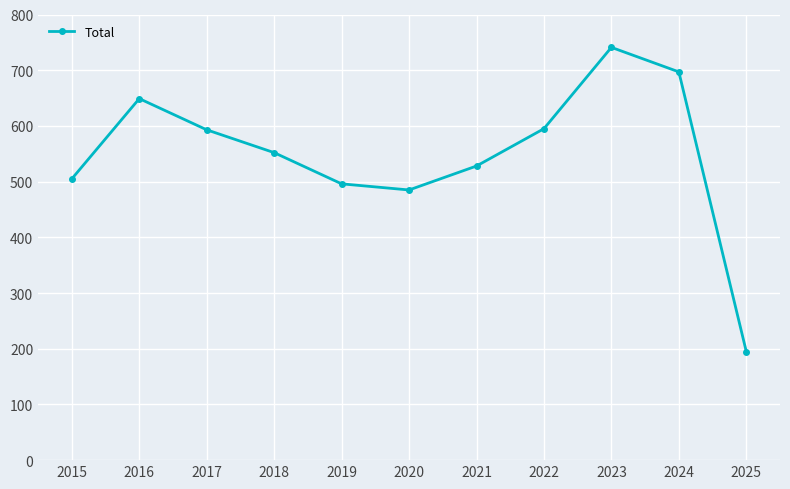

Where does the data first go above 552?

2016